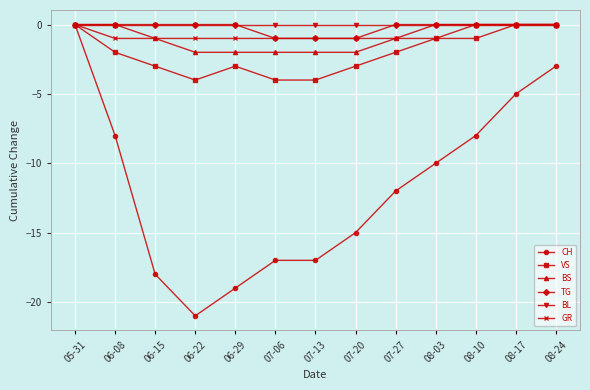

The BS series shows 0 at 08-10. True or false?

True